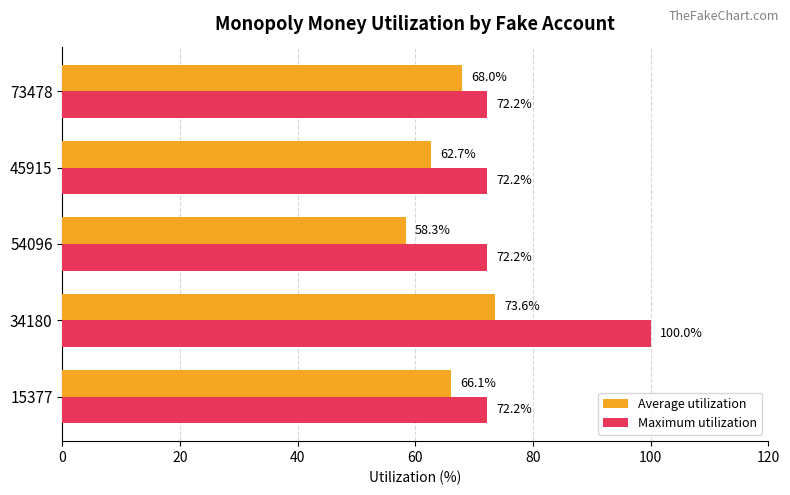

The value of Average utilization at 15377 is 113.5. True or false?

False